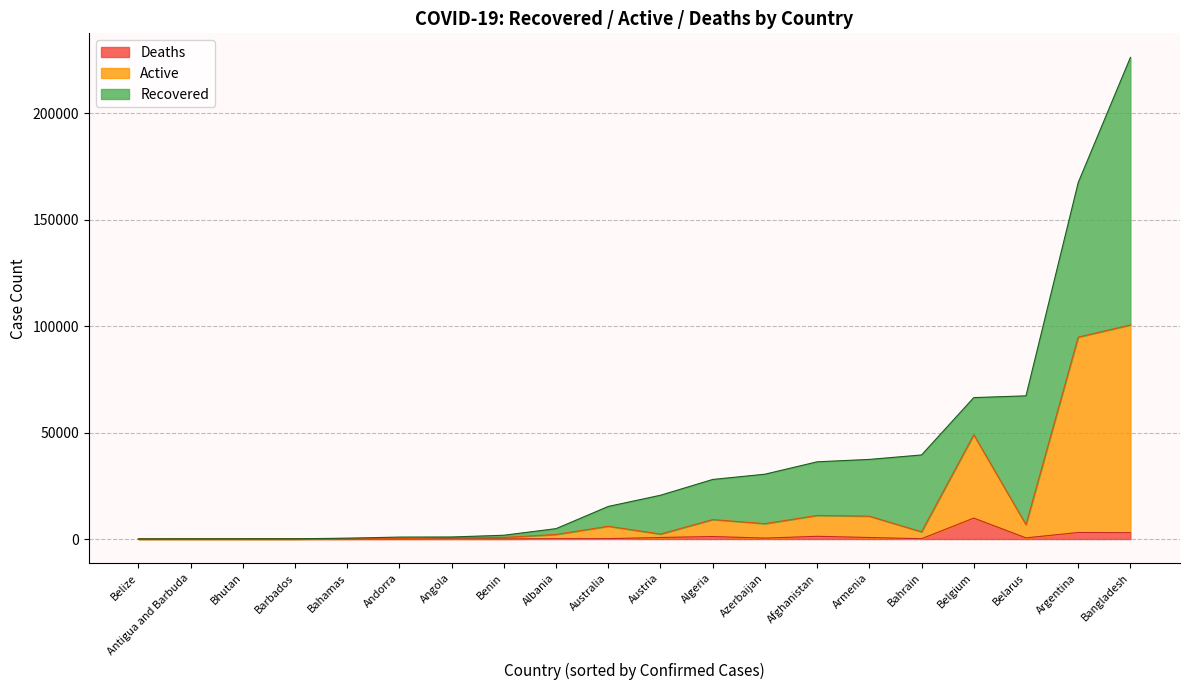

How many interior local valleys does the Deaths series have?

6